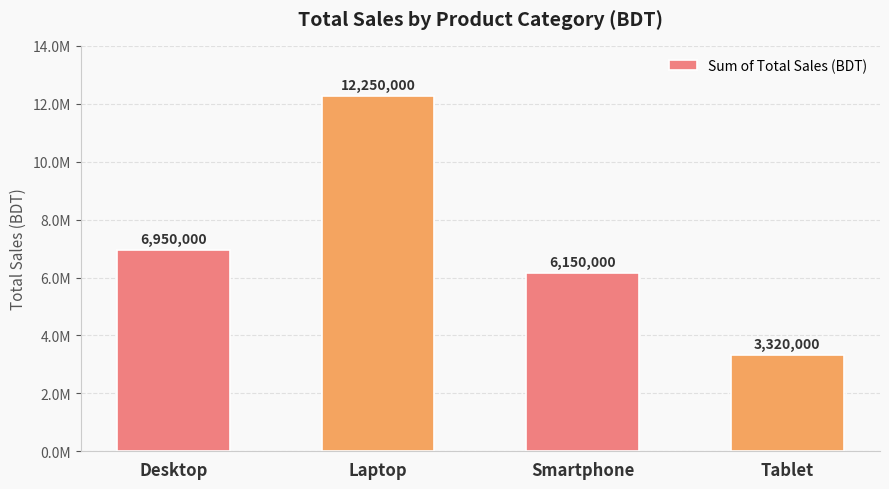

Does the chart contain any negative values?

No